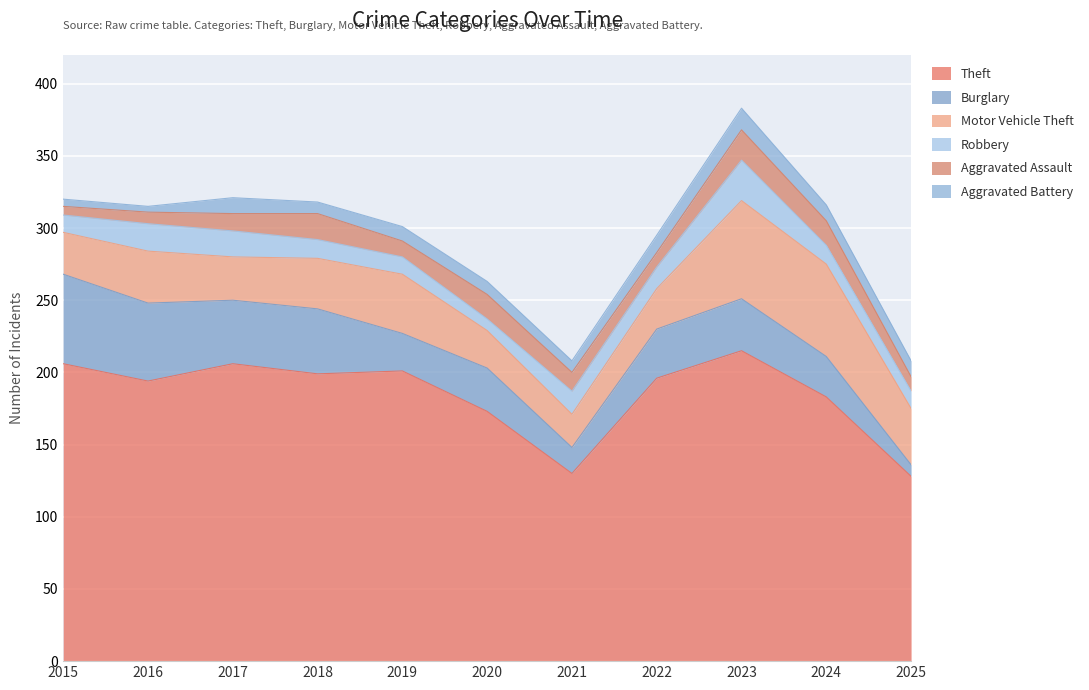

What is the difference between the maximum and minimum values in the Burglary series?

54